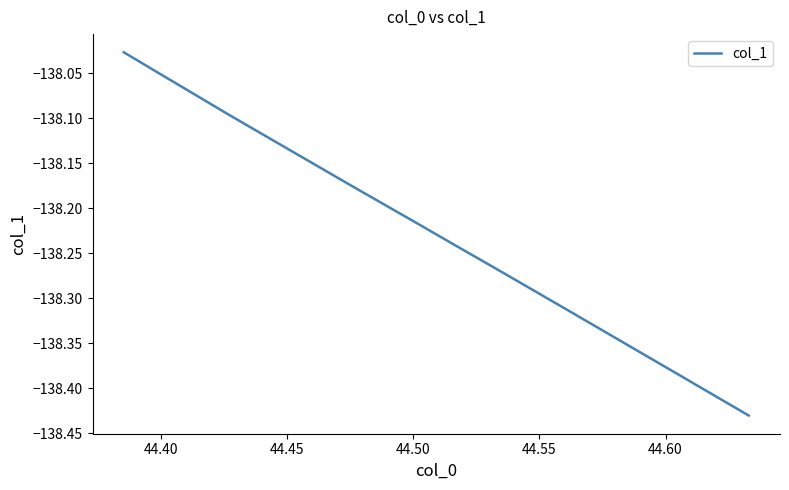

What is the smallest value displayed?

-138.4